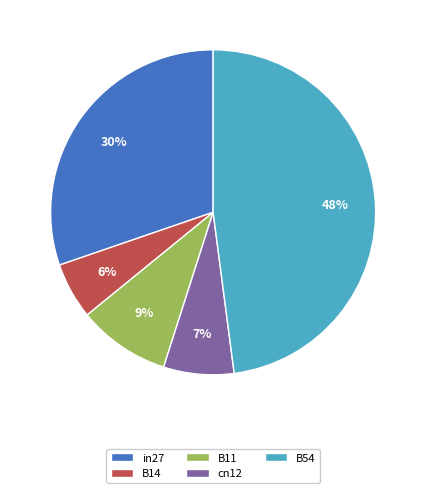

Between B54 and B11, which is larger?

B54